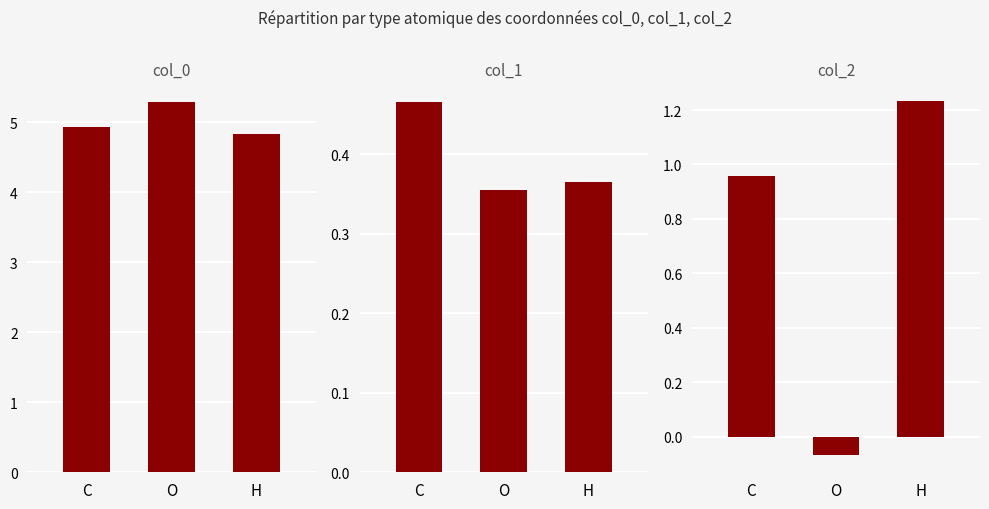

At how many categories does at least one series exceed 0?

3